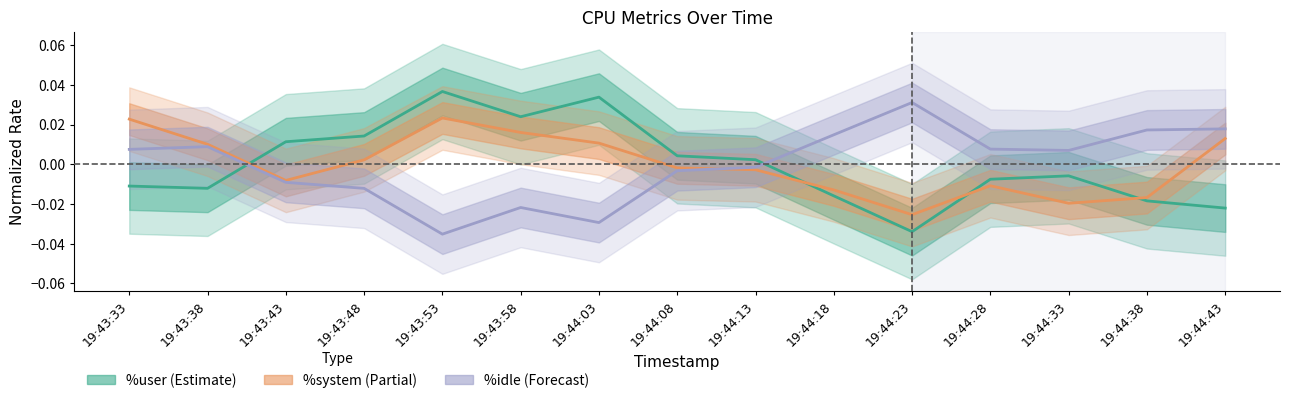

What is the label of the 8th point from the left?

19:44:08